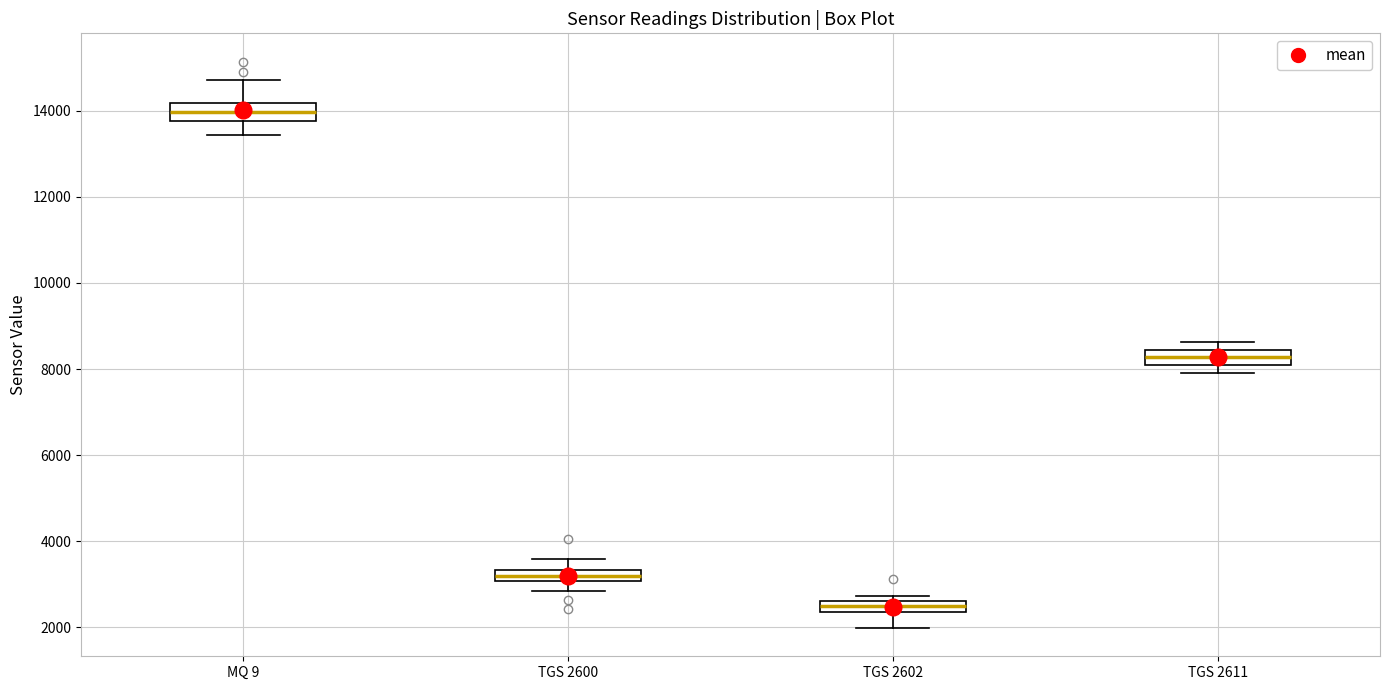

Which box has the highest median line?

MQ 9